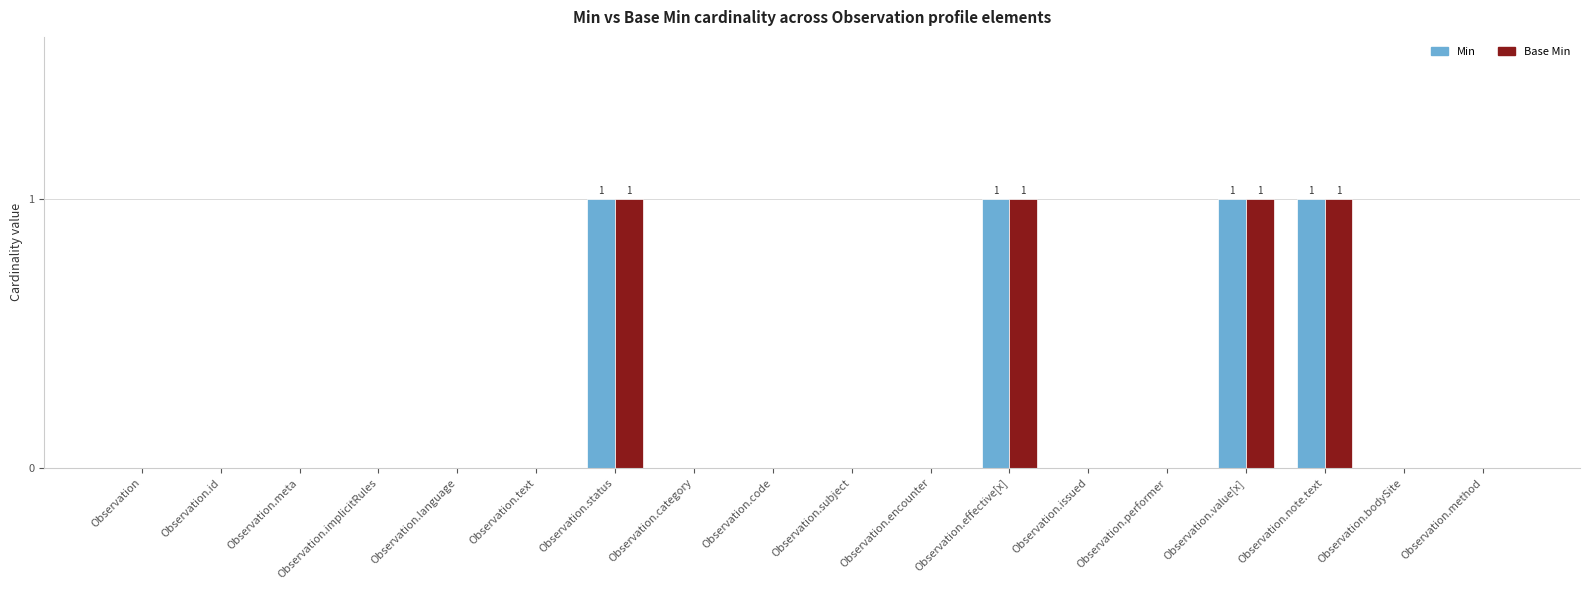

Is it true that Min equals -1 at Observation.subject?

False